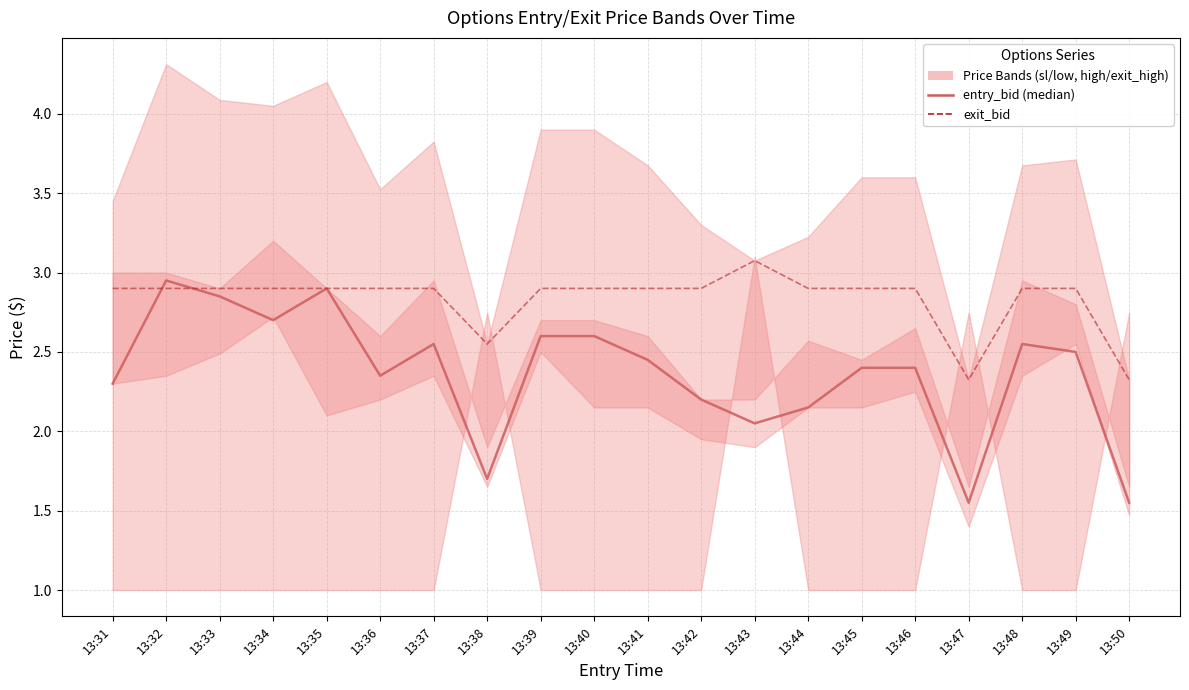

True or false: exit_bid has a value of 2.3 at 13:47.

True